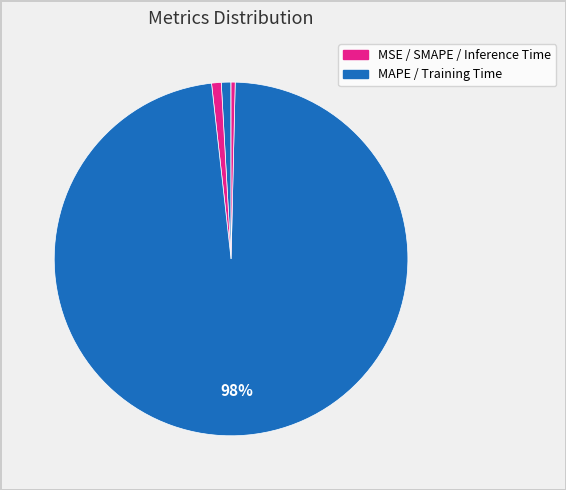

How many segments does this pie chart have?

5